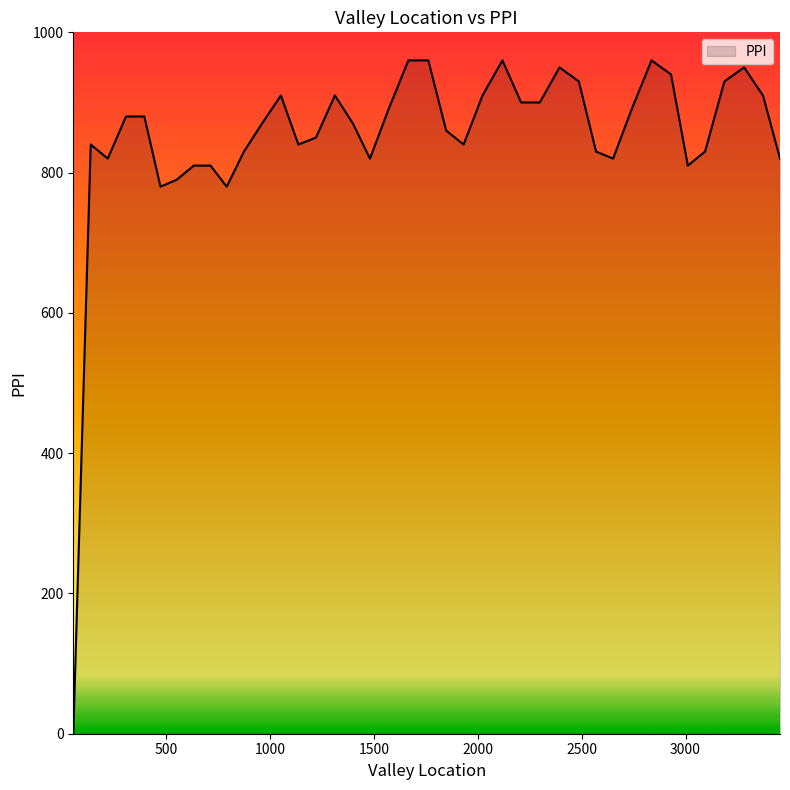

What is the maximum value shown in the chart?

960